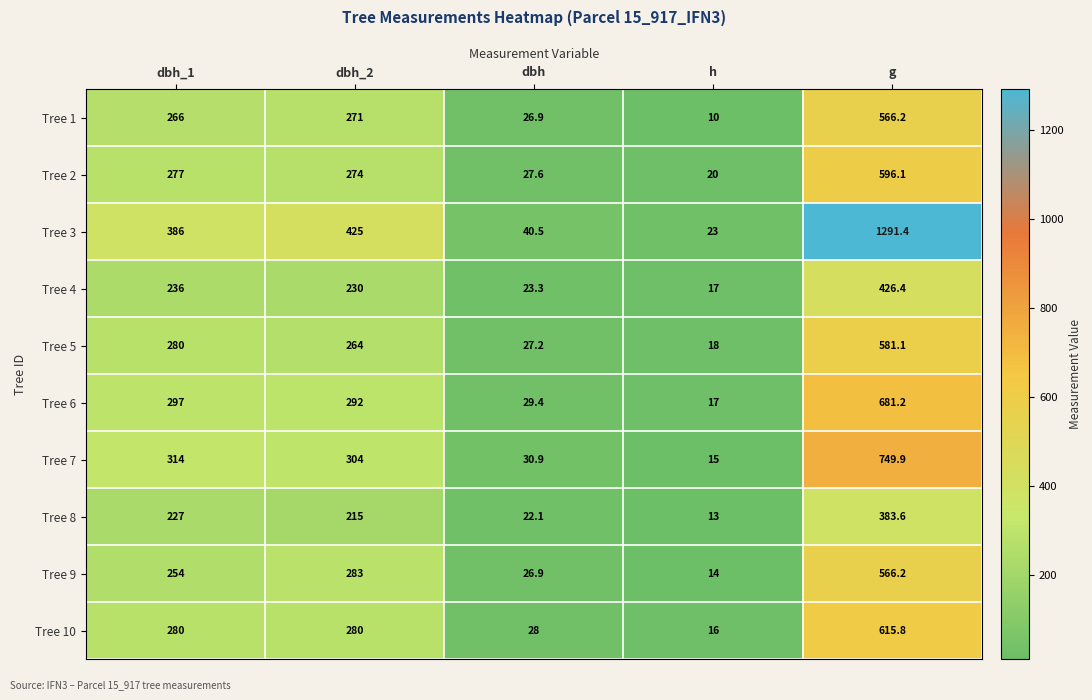

Where is Tree 6 nearest to the value 349?

dbh_1